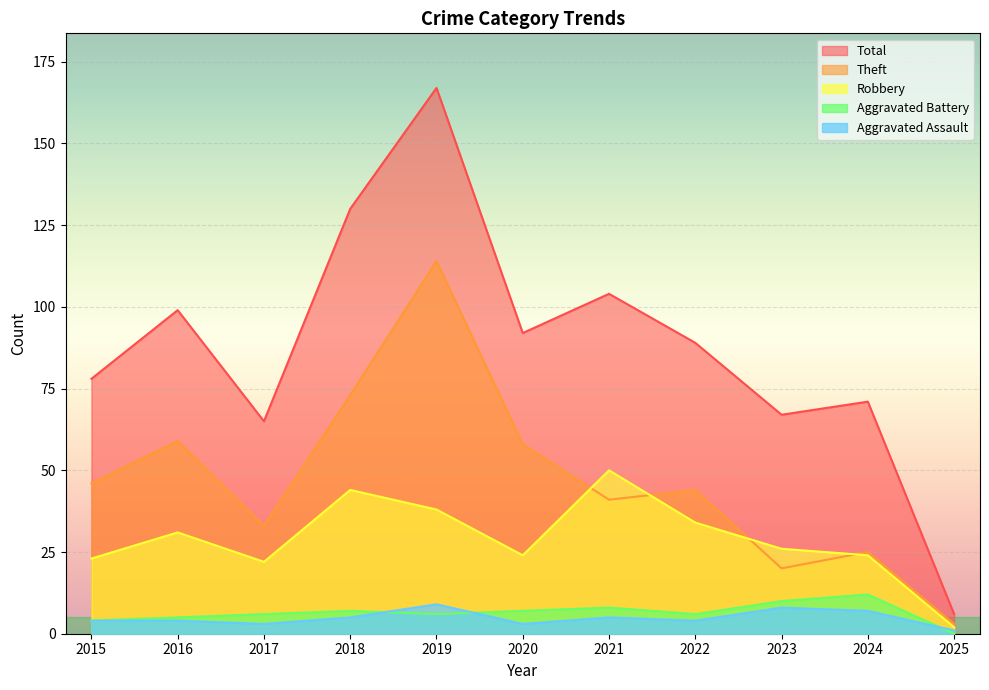

How many intersections are there between Aggravated Battery and Aggravated Assault?

3